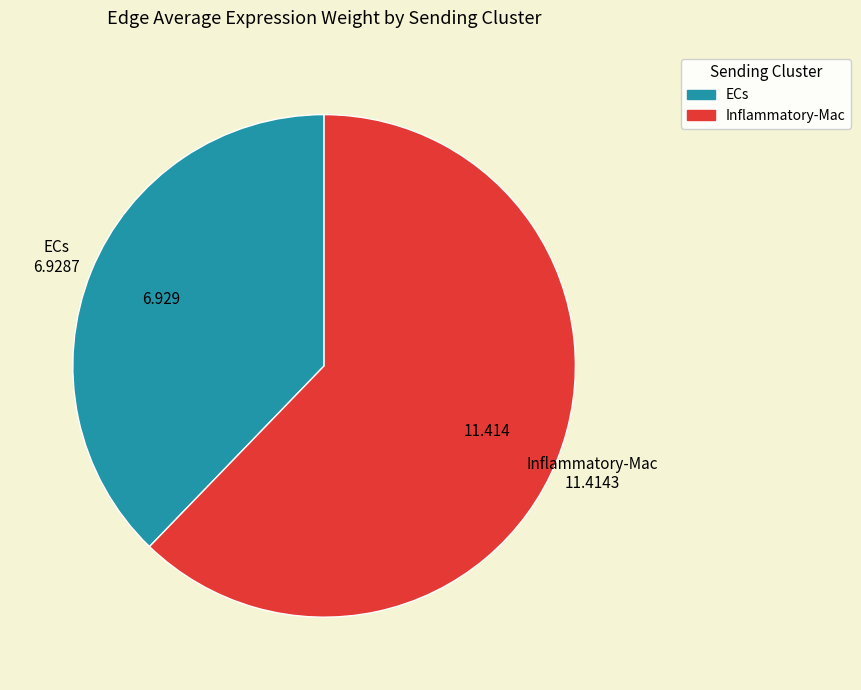

Is there a majority slice in this chart?

Yes